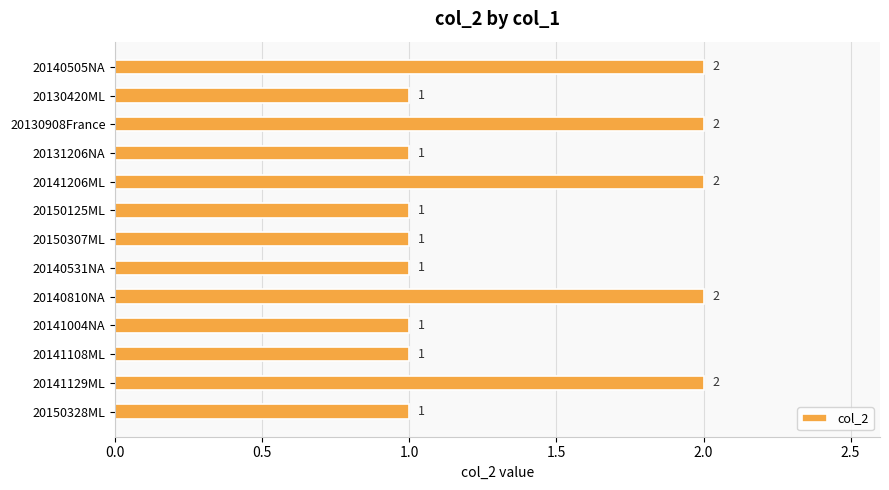

Reading top to bottom, extract all data points from this chart.

20140505NA=2	20130420ML=1	20130908France=2	20131206NA=1	20141206ML=2	20150125ML=1	20150307ML=1	20140531NA=1	20140810NA=2	20141004NA=1	20141108ML=1	20141129ML=2	20150328ML=1